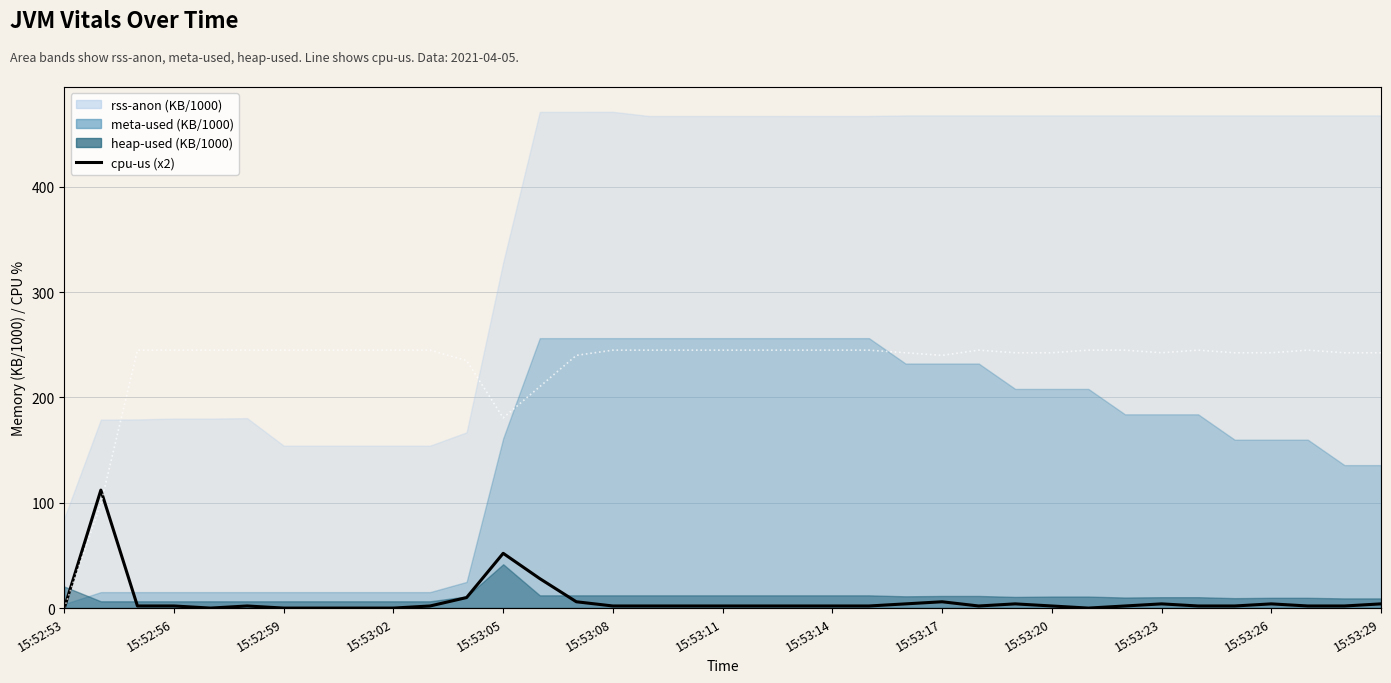

What is the label of the 1st point from the left?

15:52:53